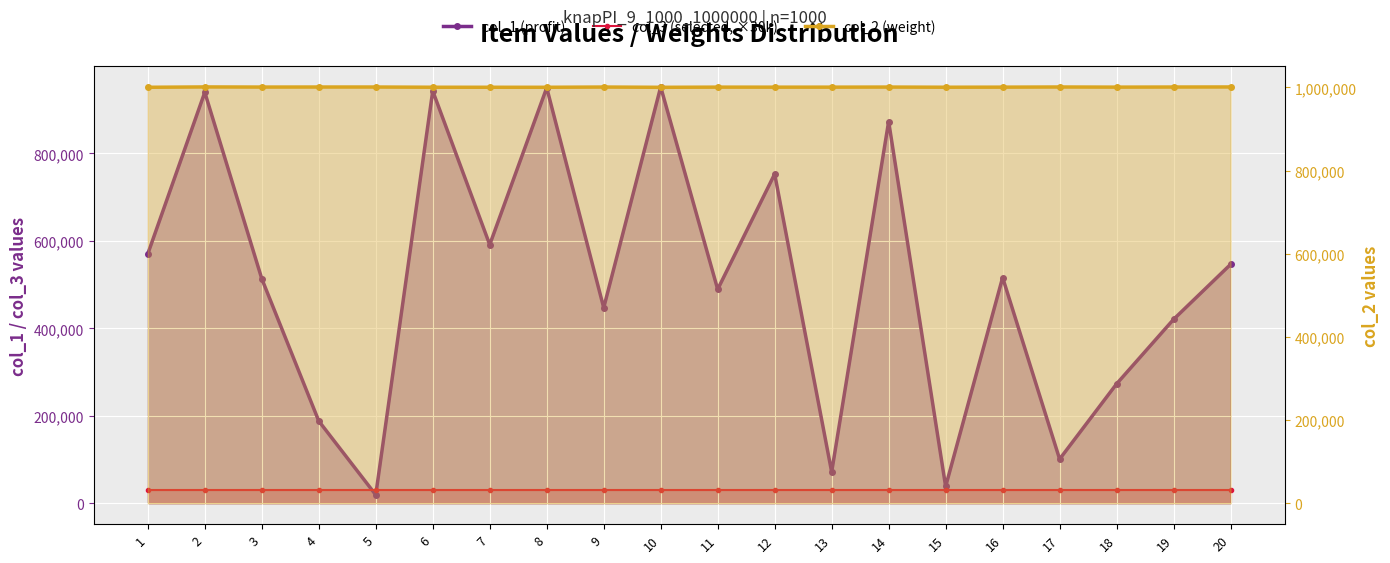

What is the average value of the col_2 (weight) series?

1000467